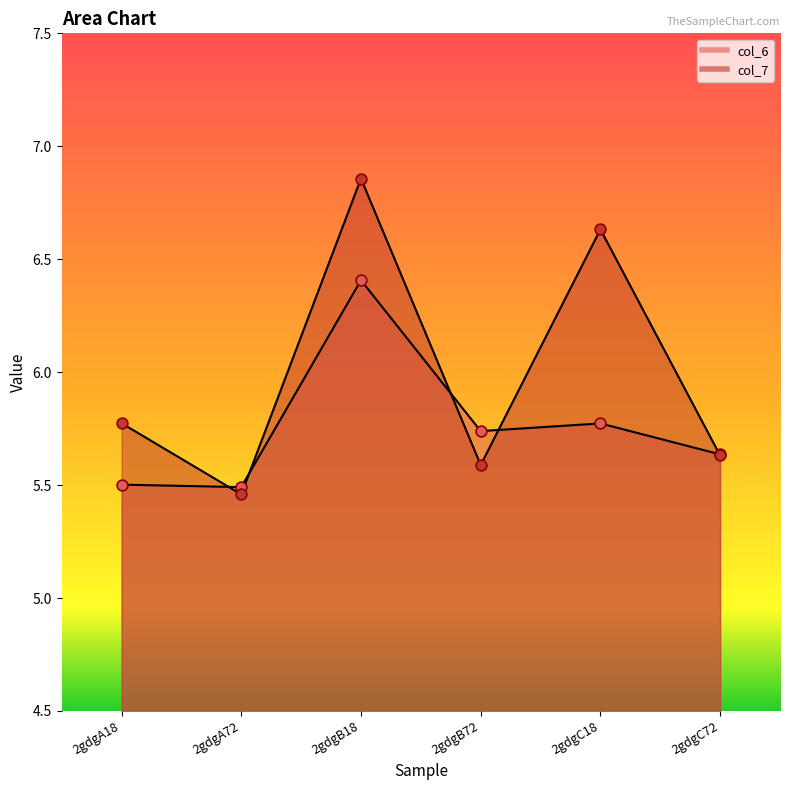

Which series reaches the maximum Y coordinate?

col_7